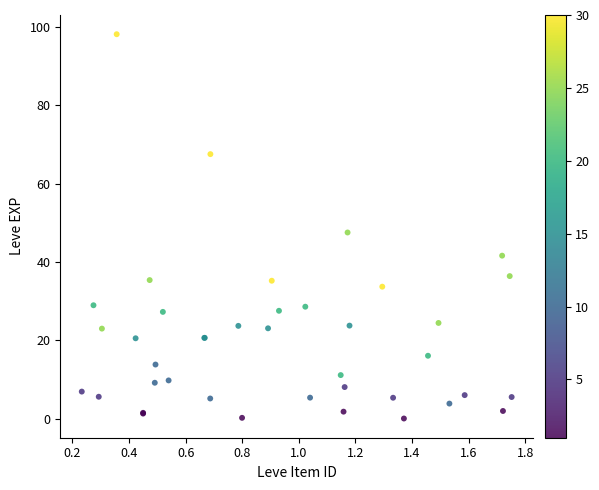

What Y value in the scatter plot is closest to 49?

47.5